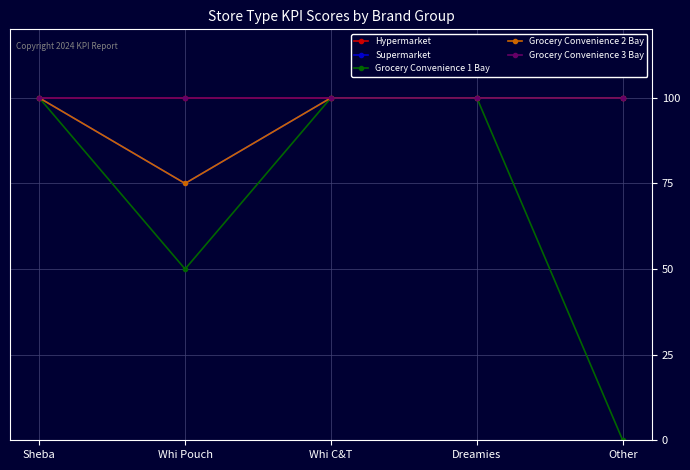

Is this an area chart (filled region under the line)?

No